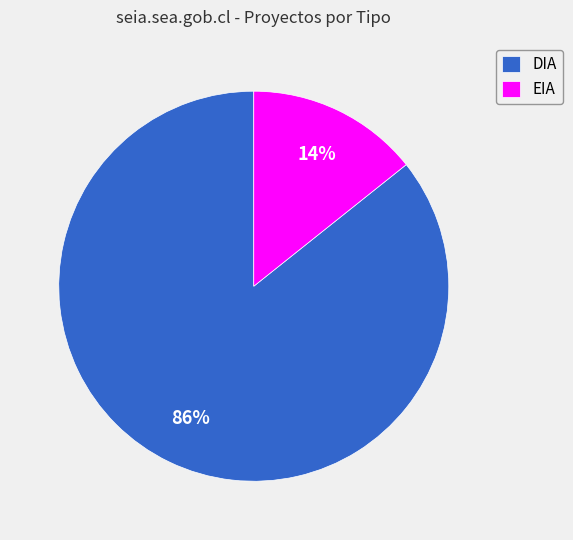

To the nearest percent, what percentage of the pie is EIA?

14%